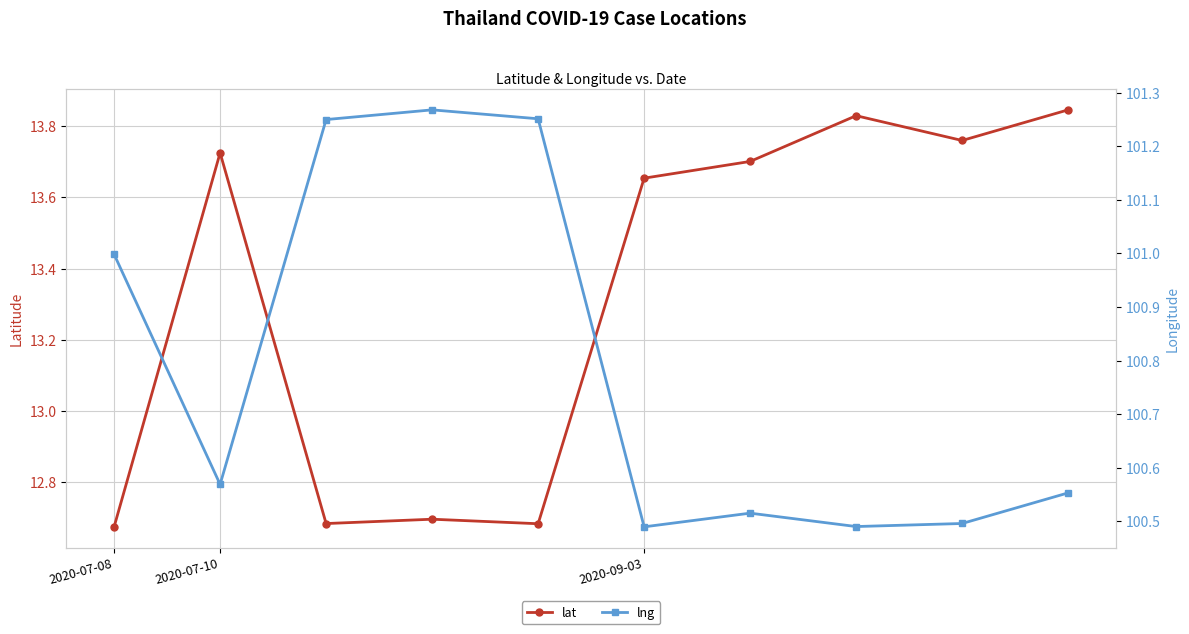

Where is the first local maximum for lat?

2020-07-10